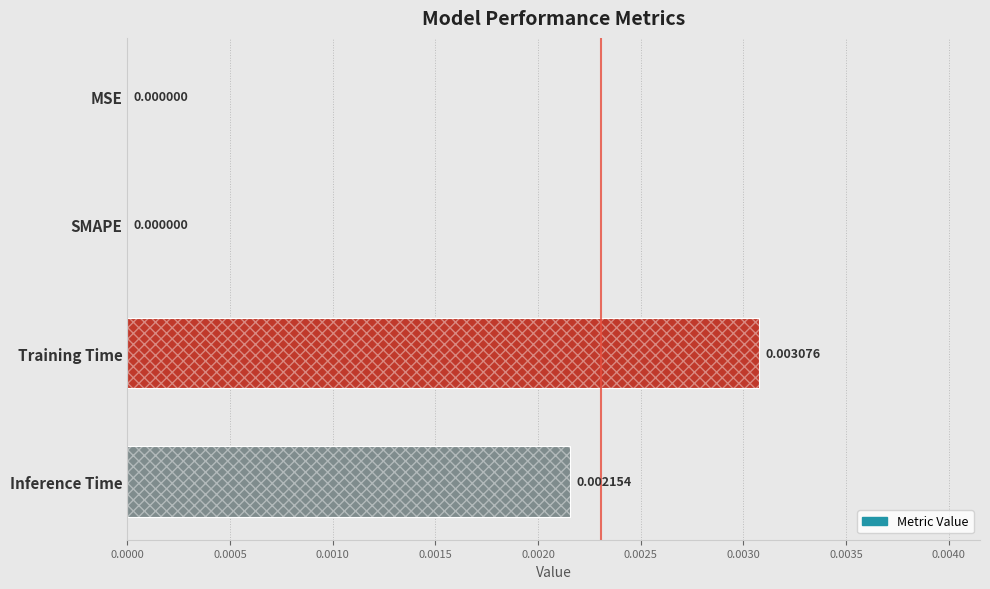

The value at MSE is 0.0. True or false?

True